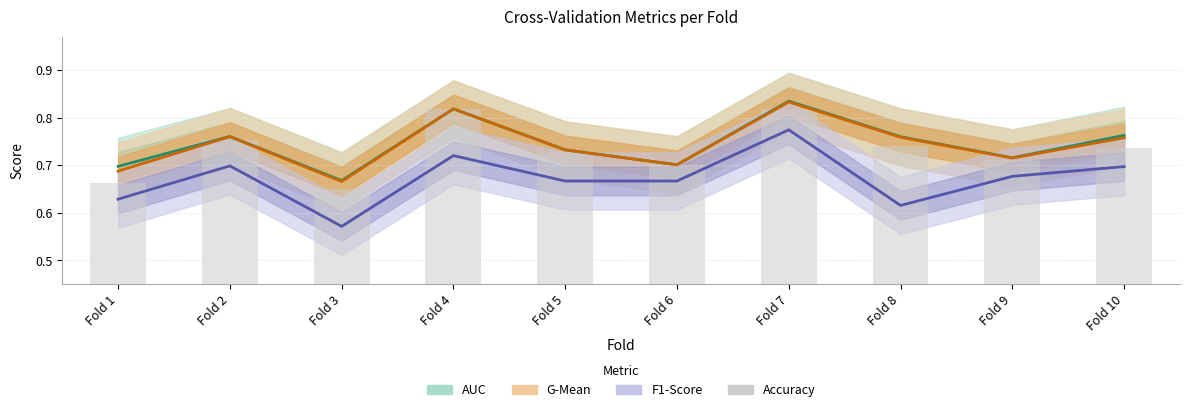

What is the change in value from Fold 2 to Fold 4?

+0.1